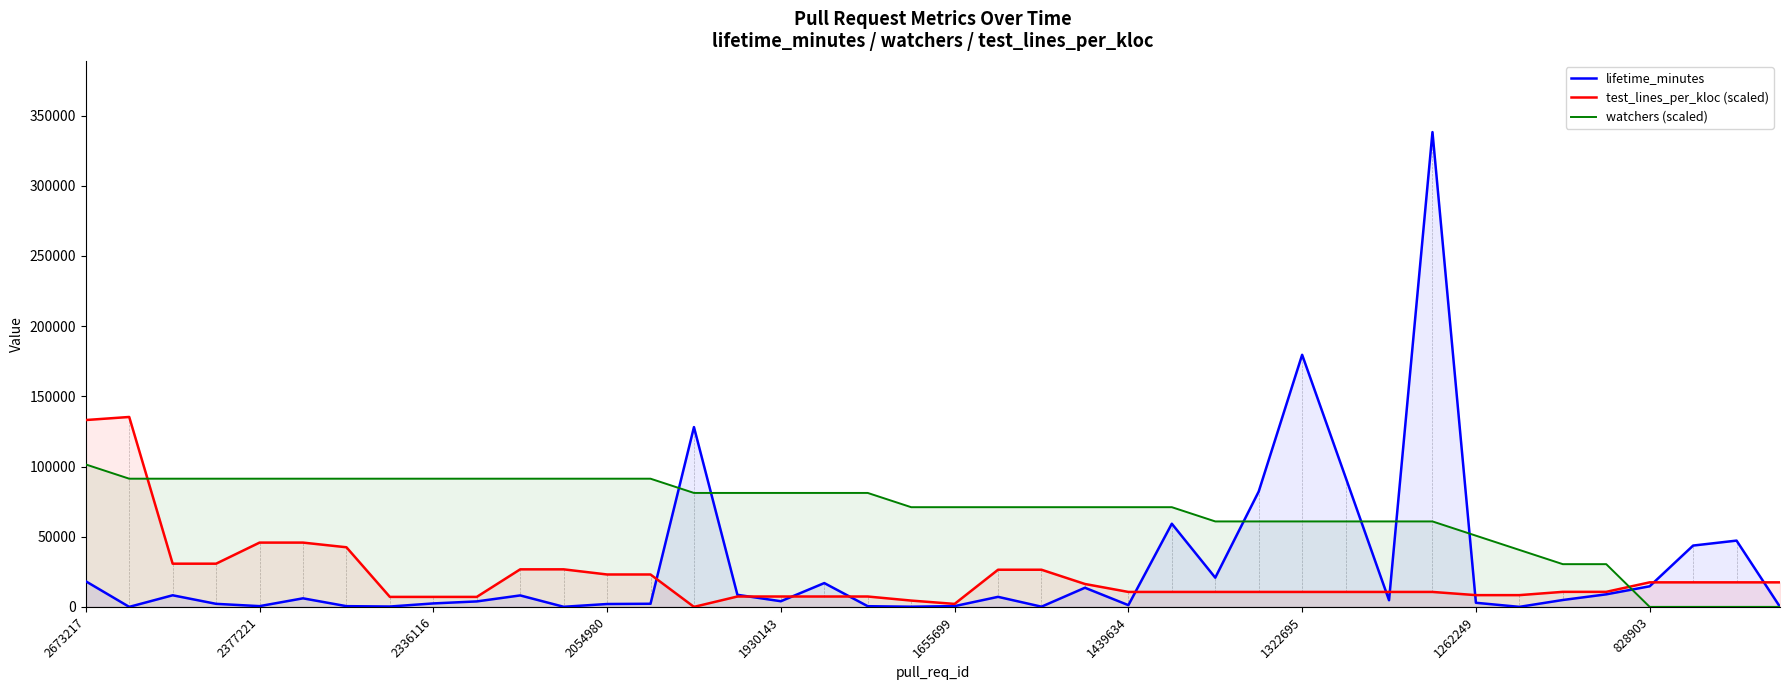

How many lines are shown in the chart?

3